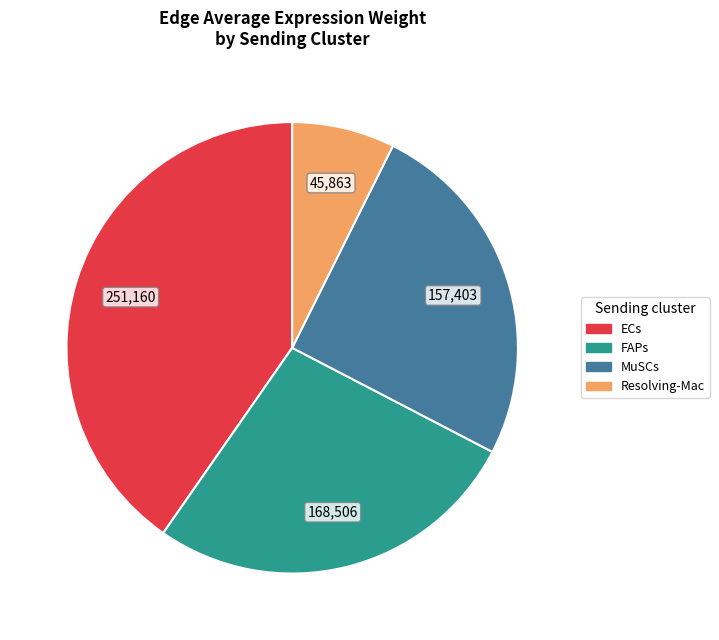

Which has a higher value, MuSCs or ECs?

ECs